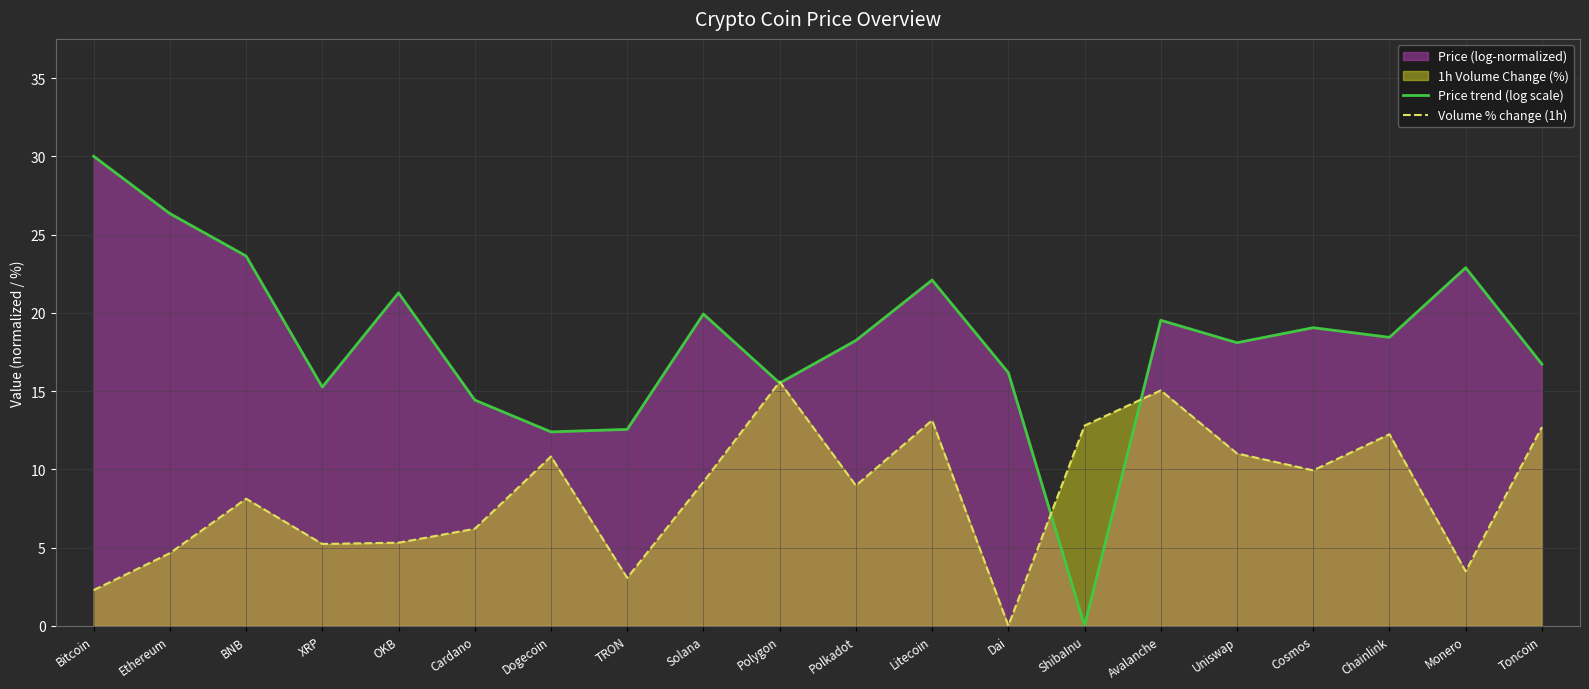

What is the label of the 17th point from the left?

Cosmos